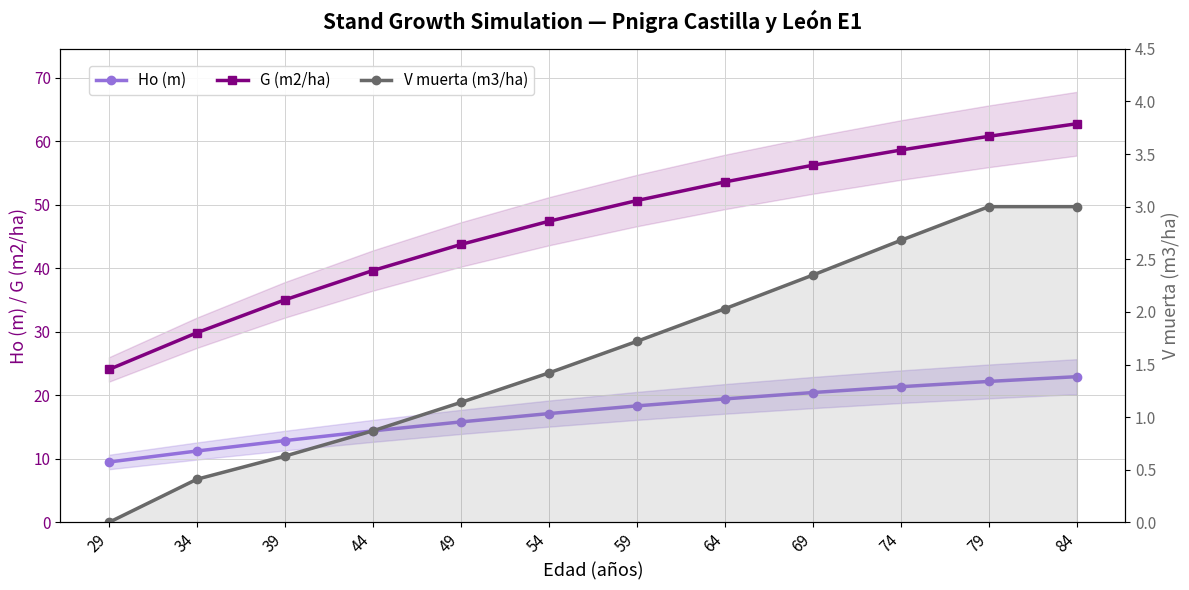

Reading left to right, transcribe all the data shown in this chart.

Ho (m): 9.5	11.2	12.9	14.4	15.8	17.1	18.3	19.4	20.4	21.4	22.2	22.9
G (m2/ha): 24.1	29.8	35.0	39.6	43.7	47.4	50.6	53.6	56.2	58.6	60.8	62.7
V muerta (m3/ha): 0.0	0.4	0.6	0.9	1.1	1.4	1.7	2.0	2.4	2.7	3.0	3.0